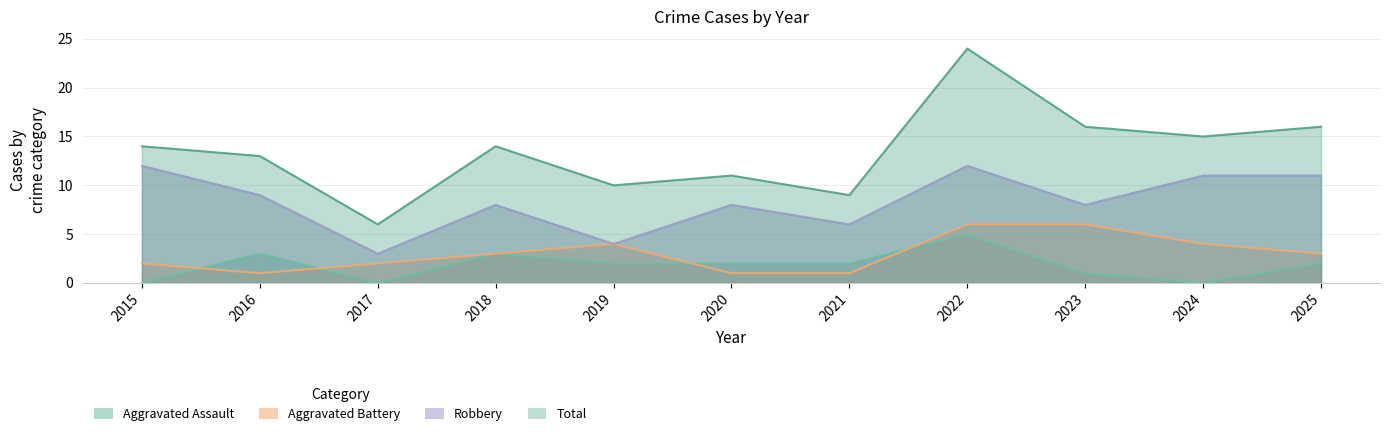

Where is Total nearest to the value 15?

2024